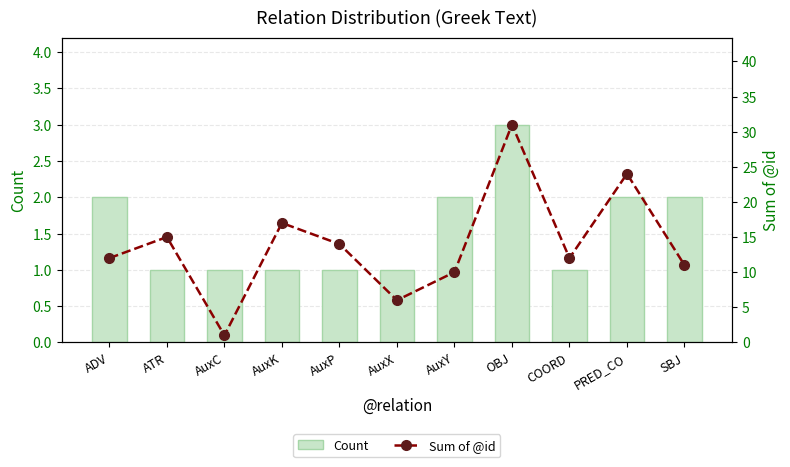

Reading left to right, what are all the values shown in this chart?

Count: 2	1	1	1	1	1	2	3	1	2	2
Sum of @id: 12	15	1	17	14	6	10	31	12	24	11